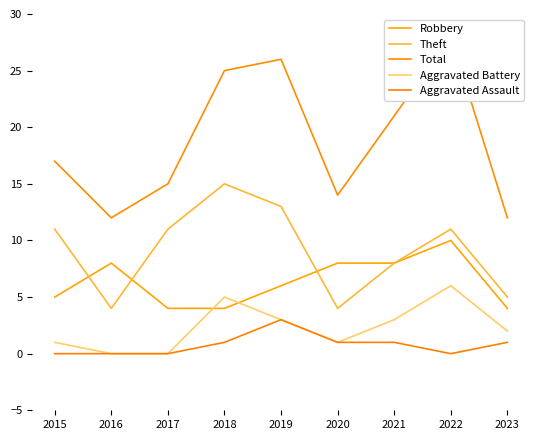

True or false: Aggravated Battery and Aggravated Assault intersect in this chart.

False